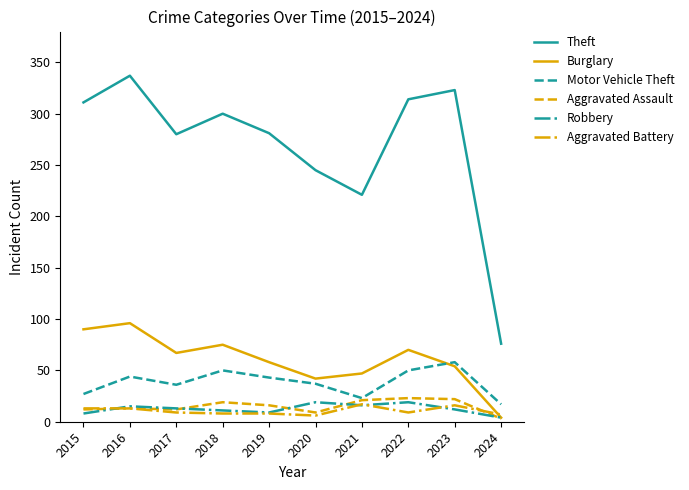

Which series has the largest range (max minus min)?

Theft